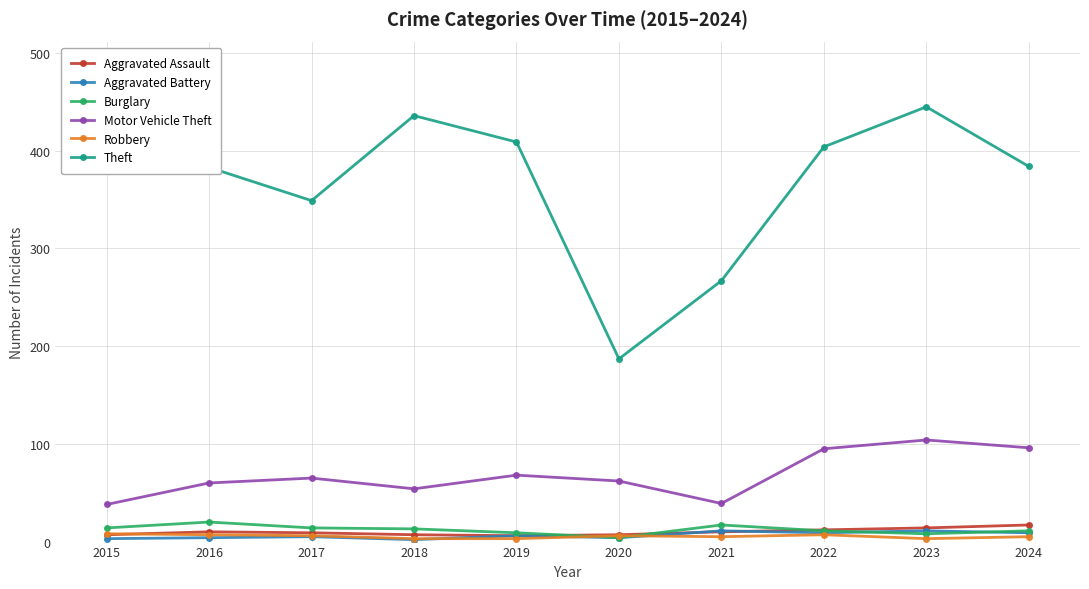

How many categories are shown in the chart?

10